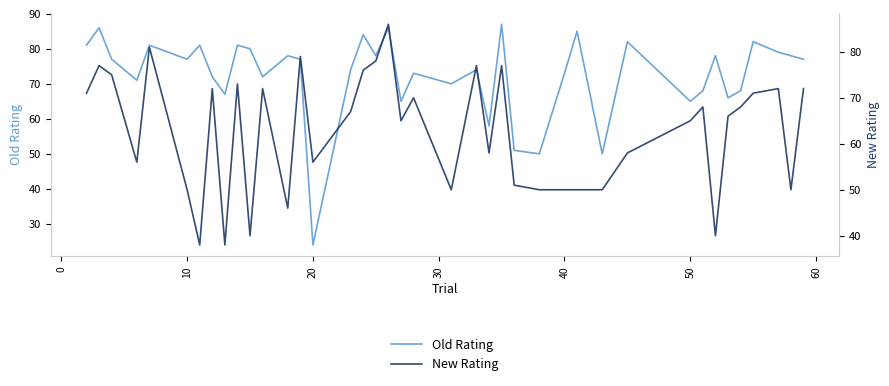

Rank the series by their average value, from lowest to highest.

New Rating, Old Rating